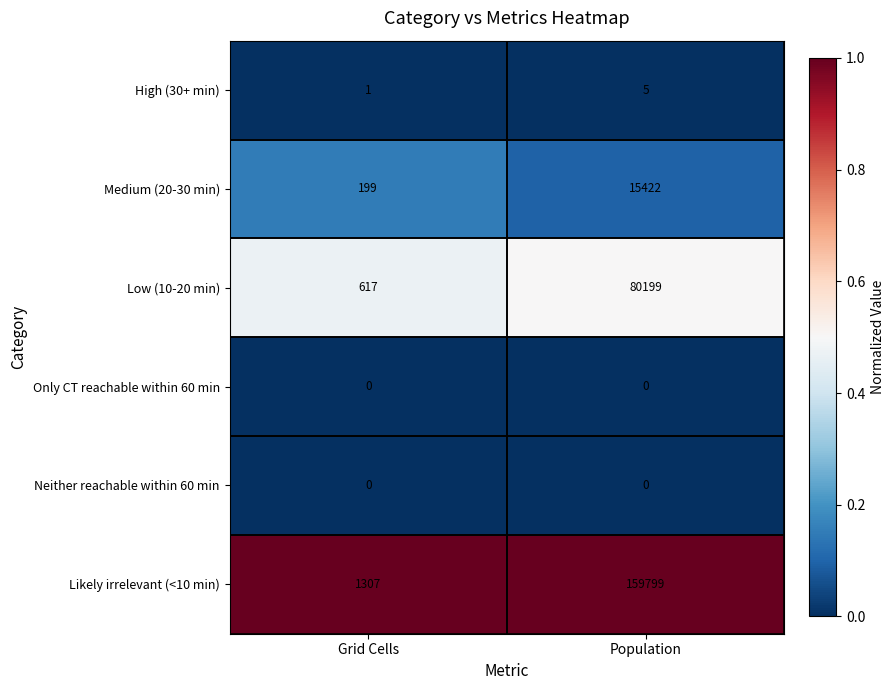

What is the total value across all series at Population?

255425